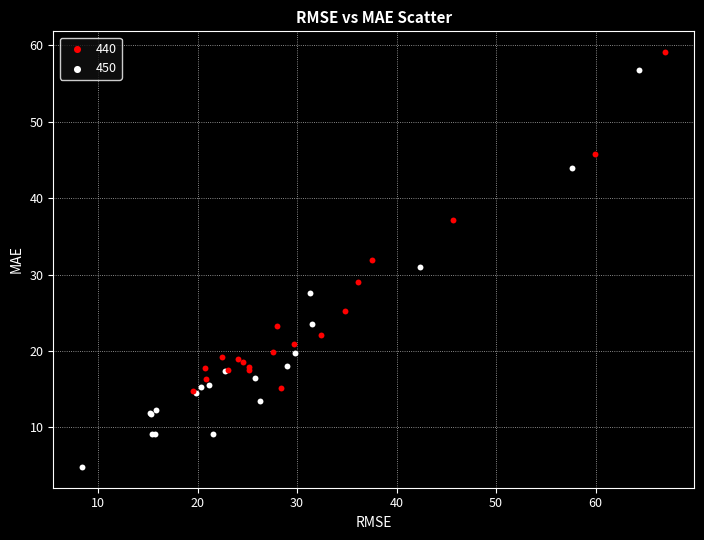

Which series has the widest spread of Y values?

450